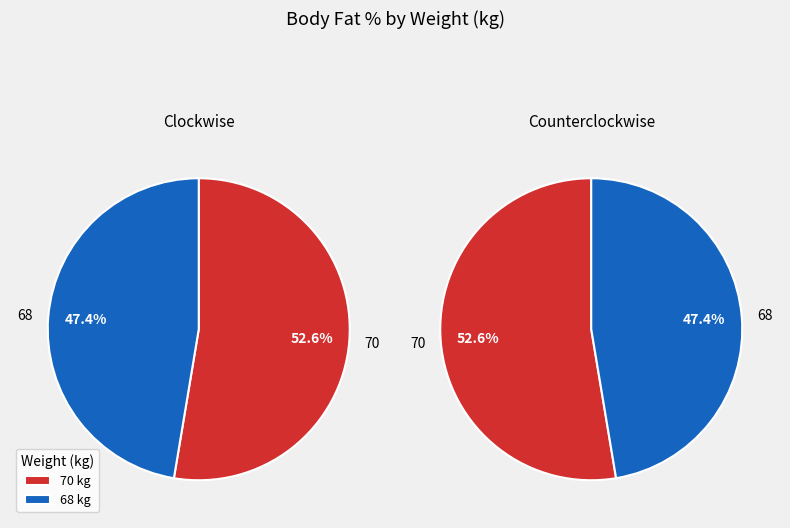

Is it true that 68 is 47% of the pie?

True